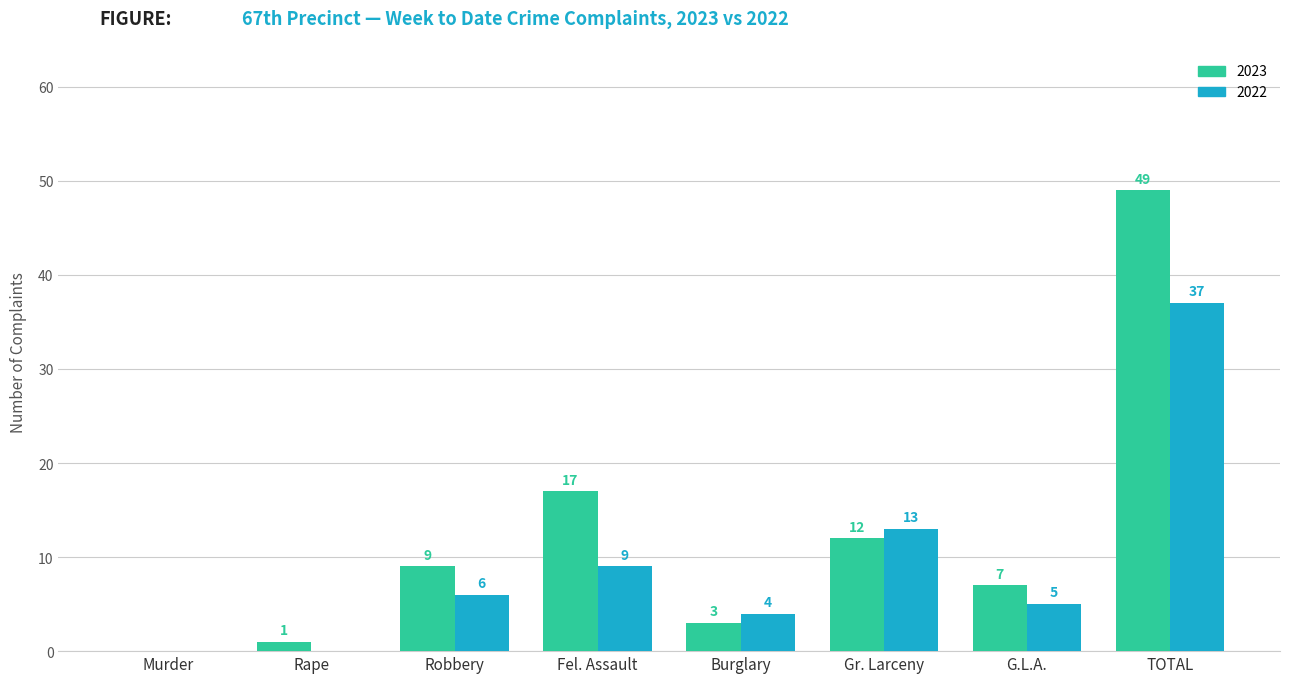

Reading right to left, what are all the values shown in this chart?

2023: TOTAL=49	G.L.A.=7	Gr. Larceny=12	Burglary=3	Fel. Assault=17	Robbery=9	Rape=1	Murder=0
2022: TOTAL=37	G.L.A.=5	Gr. Larceny=13	Burglary=4	Fel. Assault=9	Robbery=6	Rape=0	Murder=0